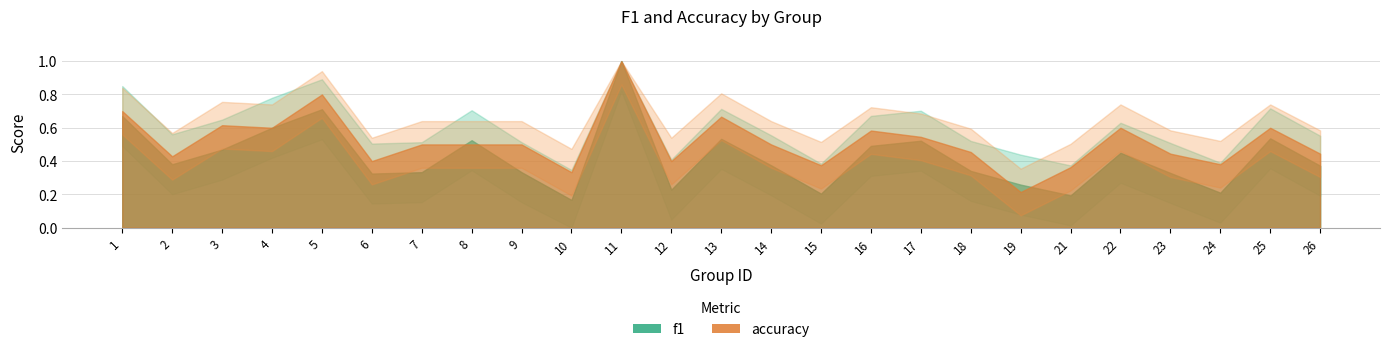

Count the number of categories in the chart.

25